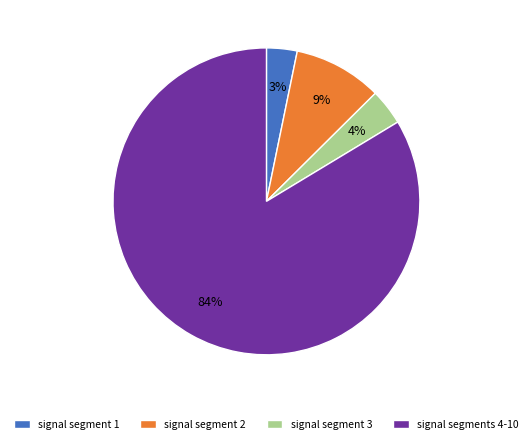

Combined, do signal segment 2 and signal segment 3 account for over 50%?

No